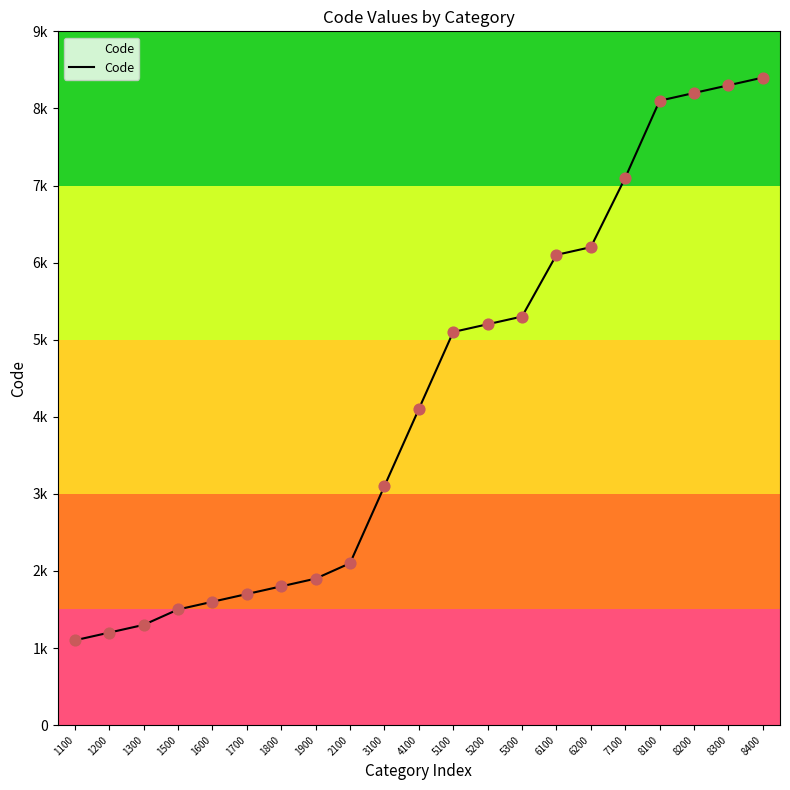

What is the ratio of the value at 8200 to the value at 6100?

1.3